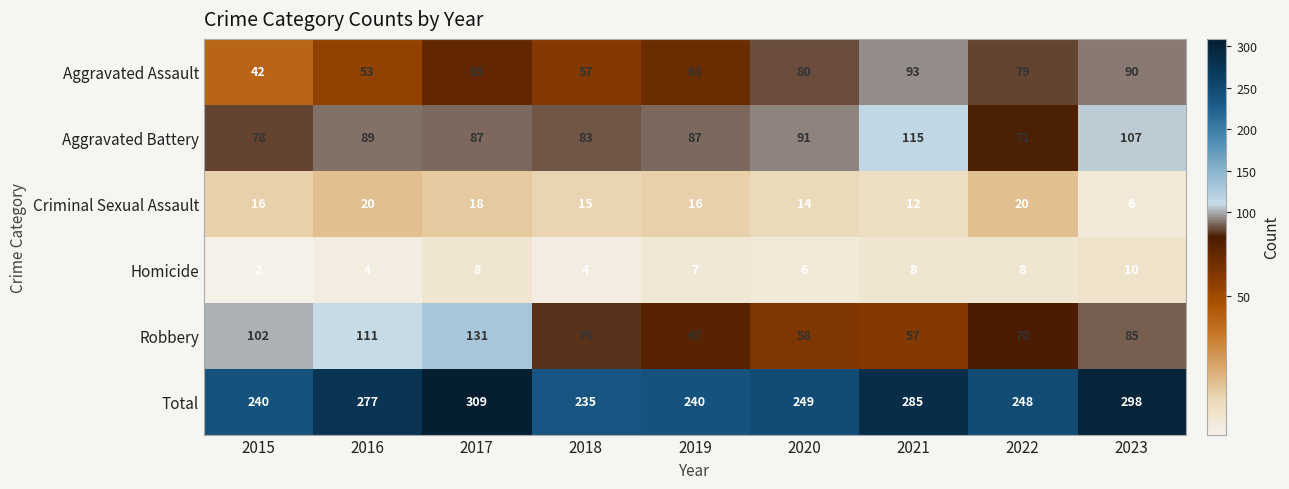

What is the smallest value displayed?

2